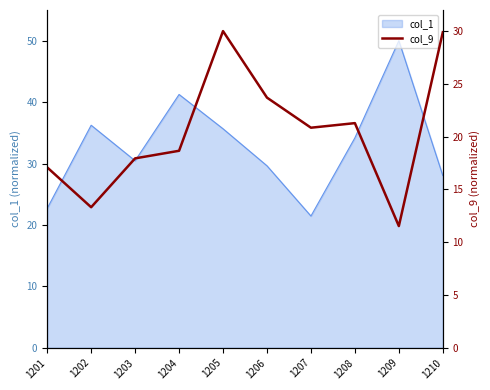

How many categories are shown in the chart?

10